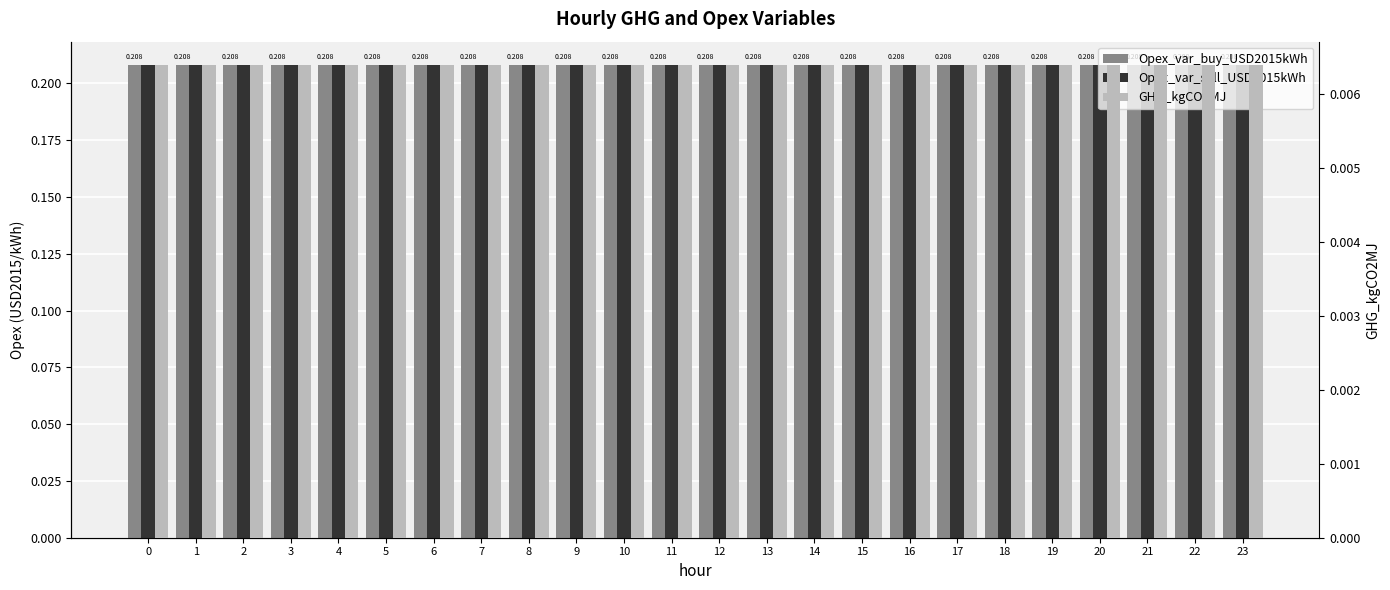

How many groups of bars are there?

24